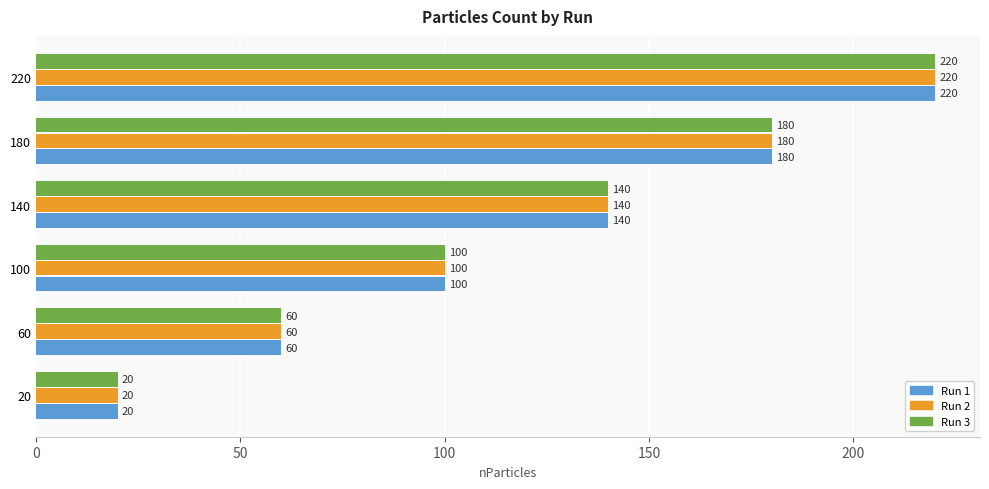

At which category is the sum across all series the highest?

220